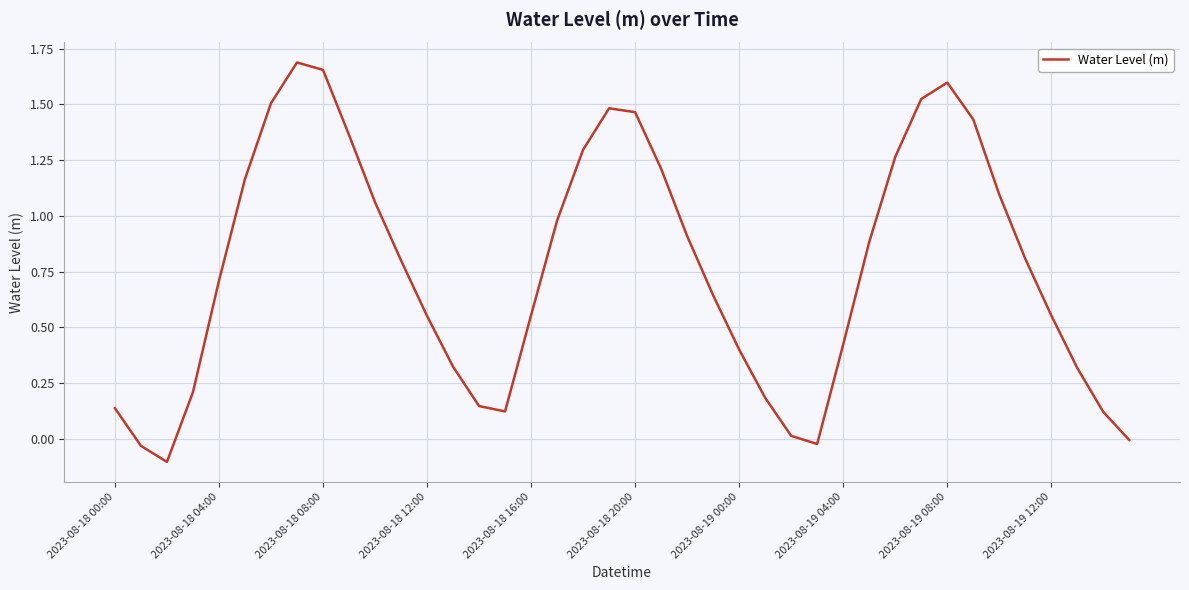

What is the smallest value displayed?

-0.1